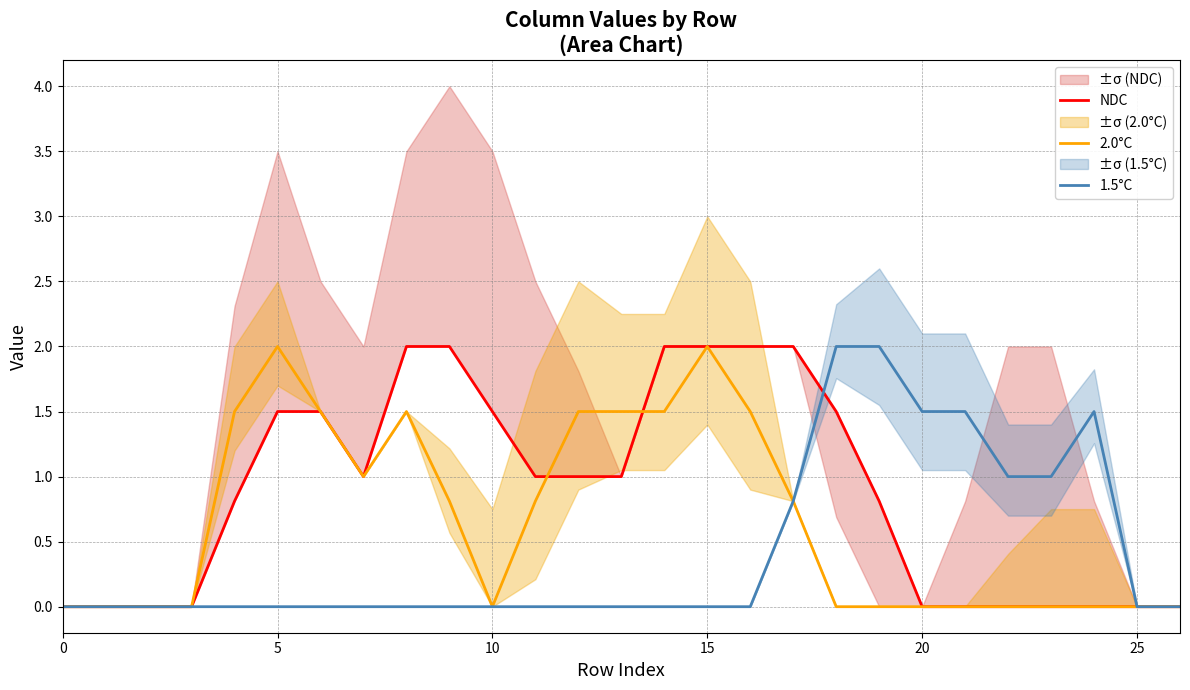

What is the maximum value for 1.5°C?

2.0